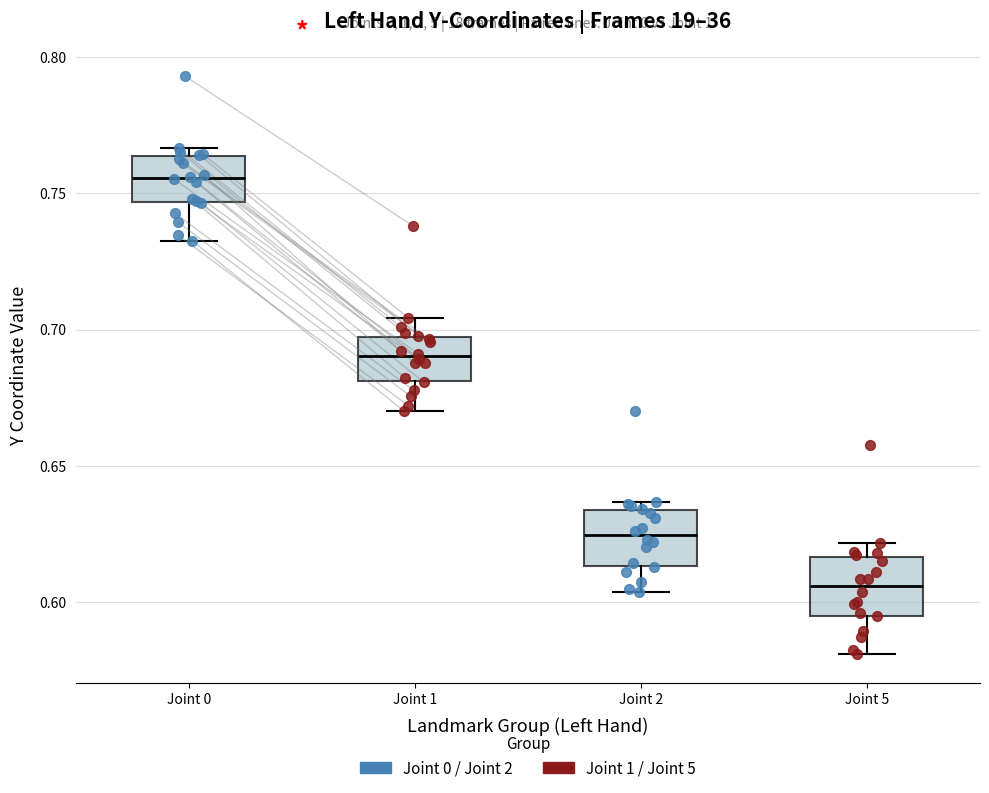

Reading left to right, read every box against the y-axis: the position of its median line, the range the box covers, and the ends of its whiskers. The values are not printed on the chart, so give them approximately, as read against the axis.

Joint 0: median 0.755, box 0.745 to 0.765, whiskers 0.735 to 0.765 (just above the box's upper edge)
Joint 1: median 0.690, box 0.680 to 0.695, whiskers 0.670 to 0.705
Joint 2: median 0.625, box 0.615 to 0.635, whiskers 0.605 to 0.635 (just above the box's upper edge)
Joint 5: median 0.605, box 0.595 to 0.615, whiskers 0.580 to 0.620